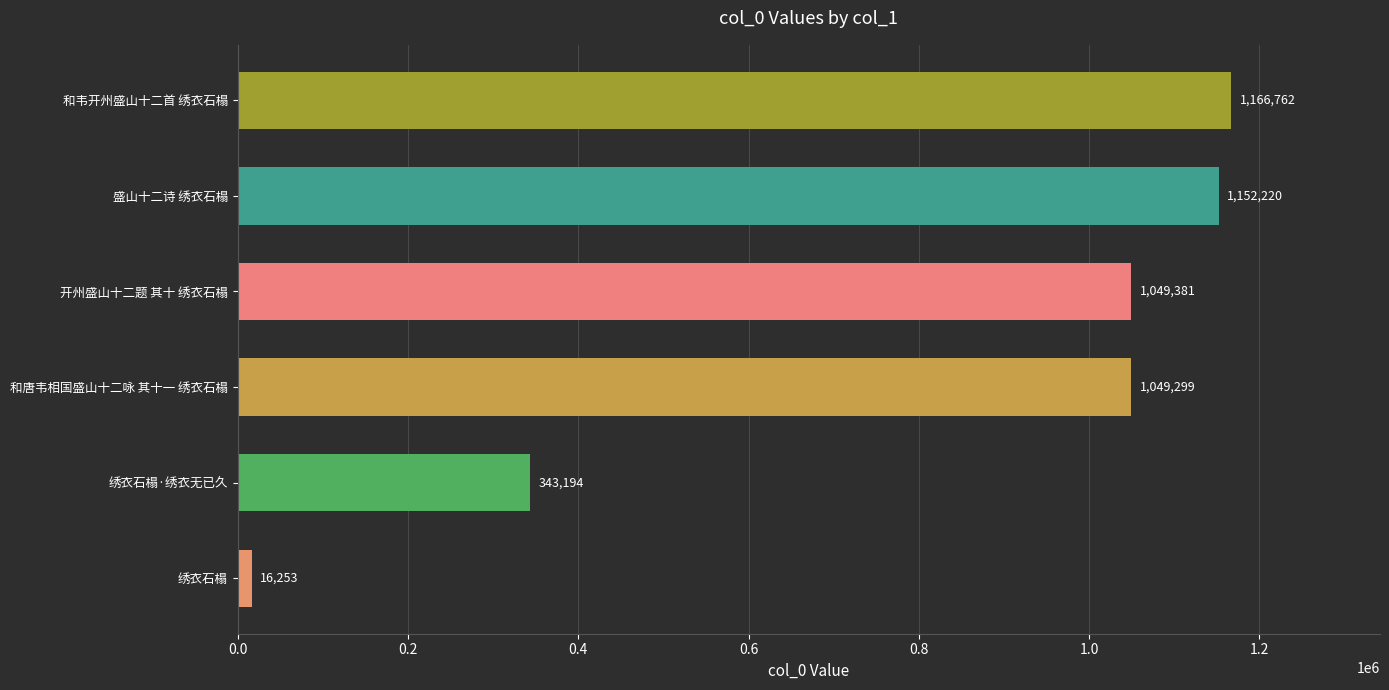

At which category does the chart reach its peak across all series?

和韦开州盛山十二首 绣衣石榻